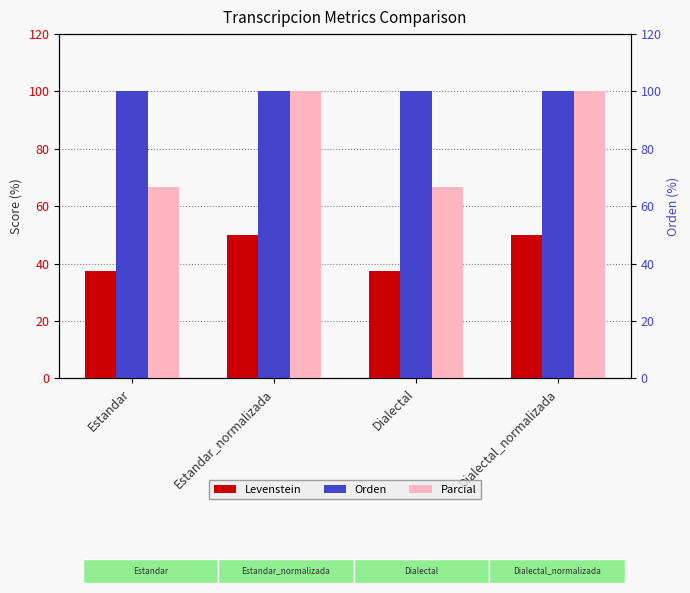

What is the total value across all series at Estandar_normalizada?

250.0